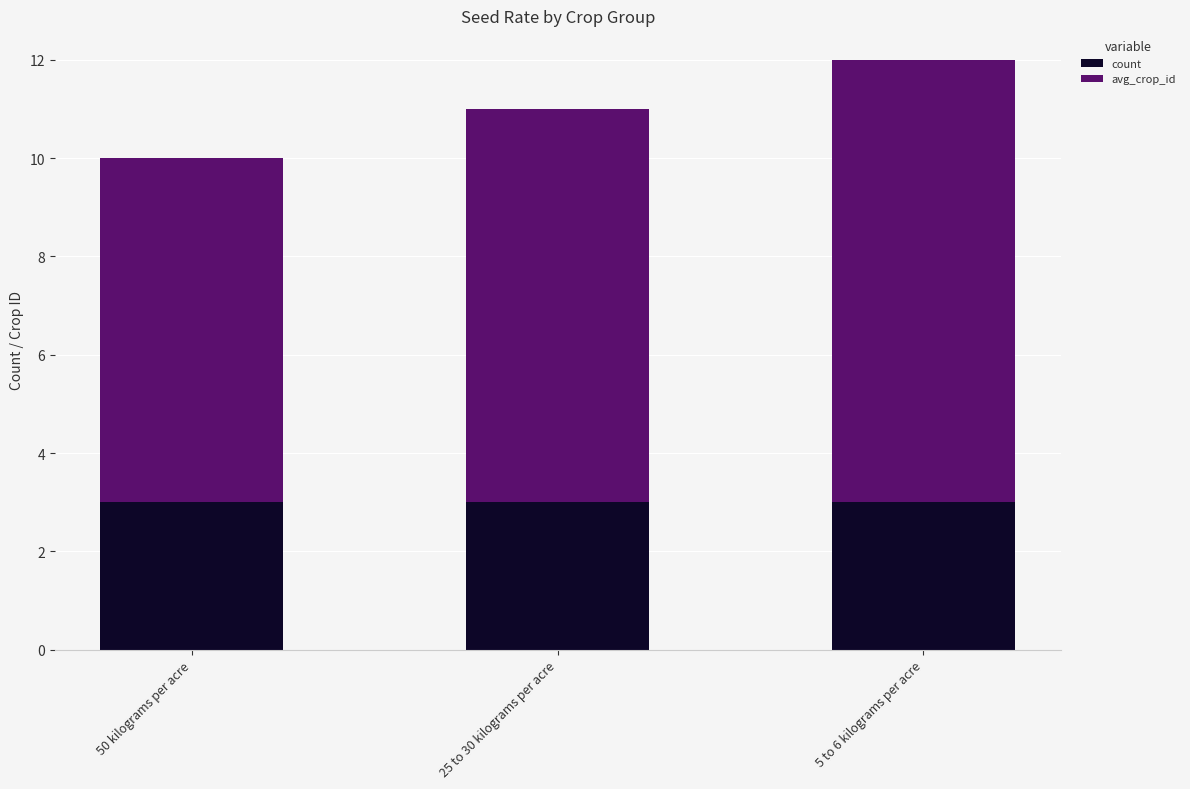

What is the average value of the count series?

3